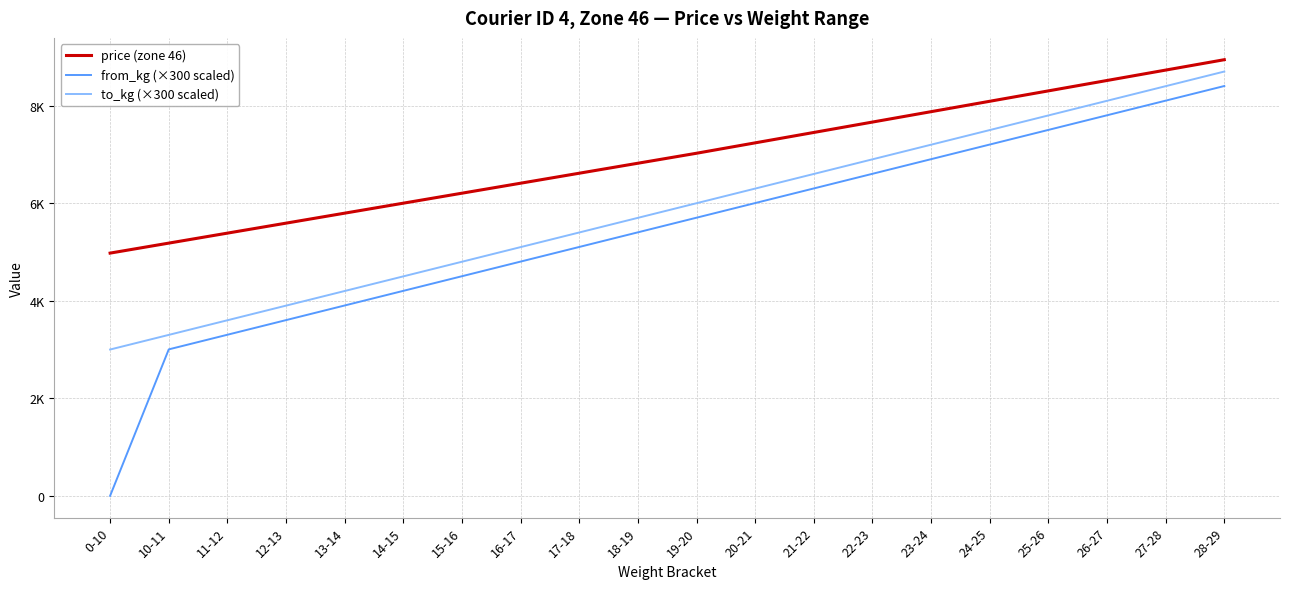

True or false: price (zone 46) and from_kg (×300 scaled) cross at least once.

False